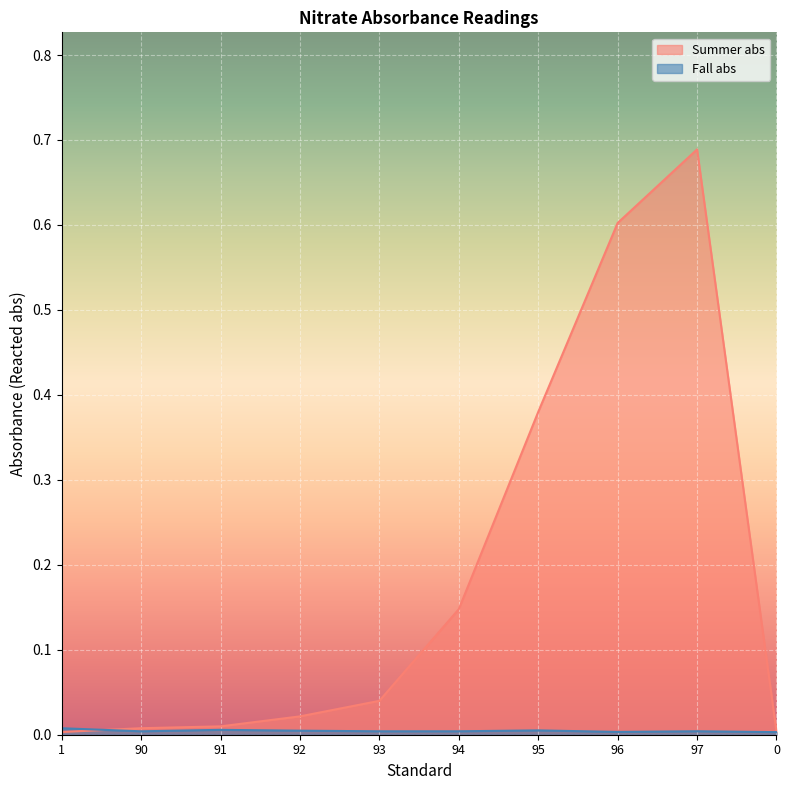

True or false: Fall abs has a value of 0.0 at 90.

False